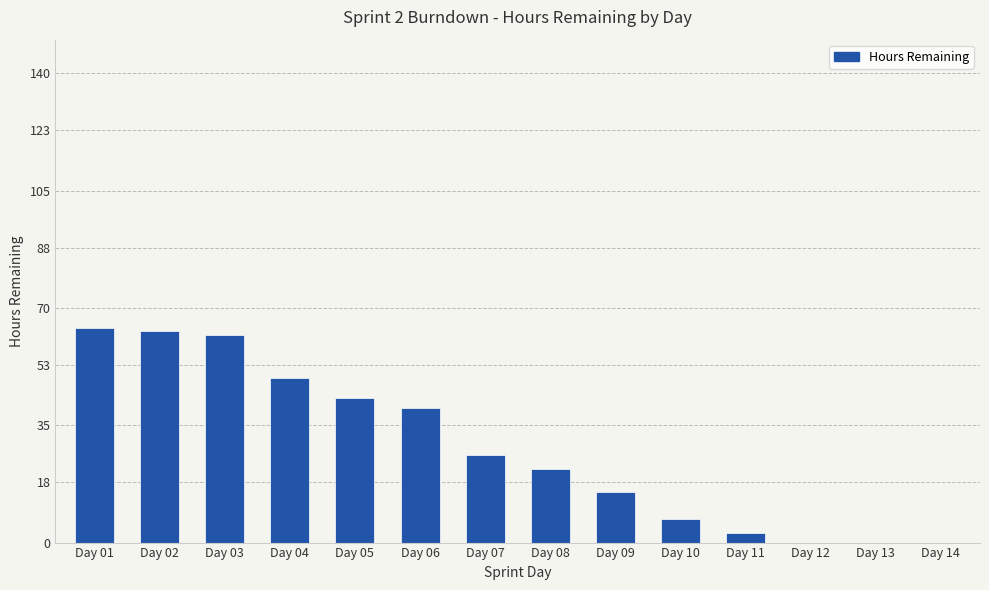

Reading left to right, transcribe all the data shown in this chart.

64	63	62	49	43	40	26	22	15	7	3	0	0	0